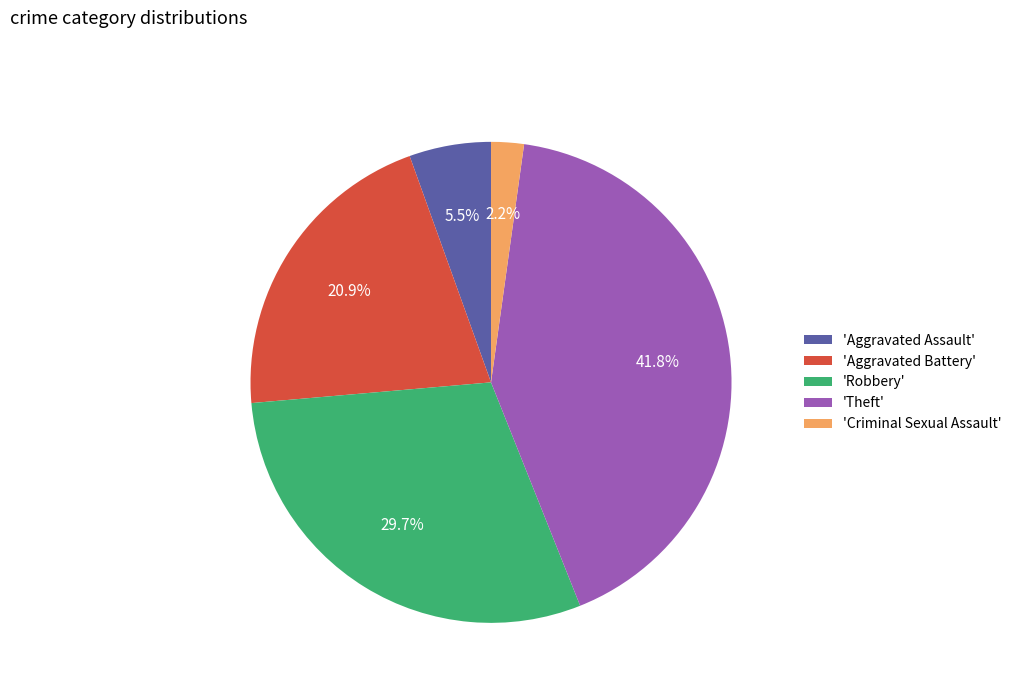

What is the ratio of the value at 'Aggravated Battery' to the value at 'Criminal Sexual Assault'?

9.5